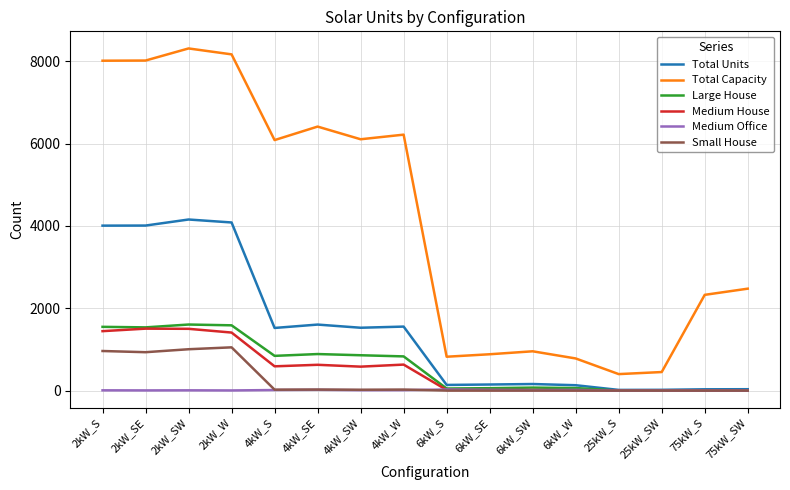

At which label does Total Capacity first exceed 6084?

2kW_S